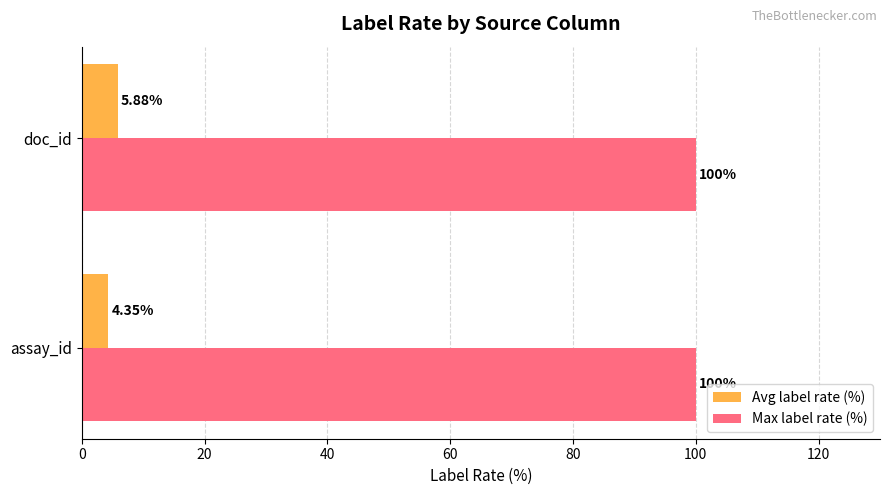

At which category is the sum across all series the highest?

doc_id